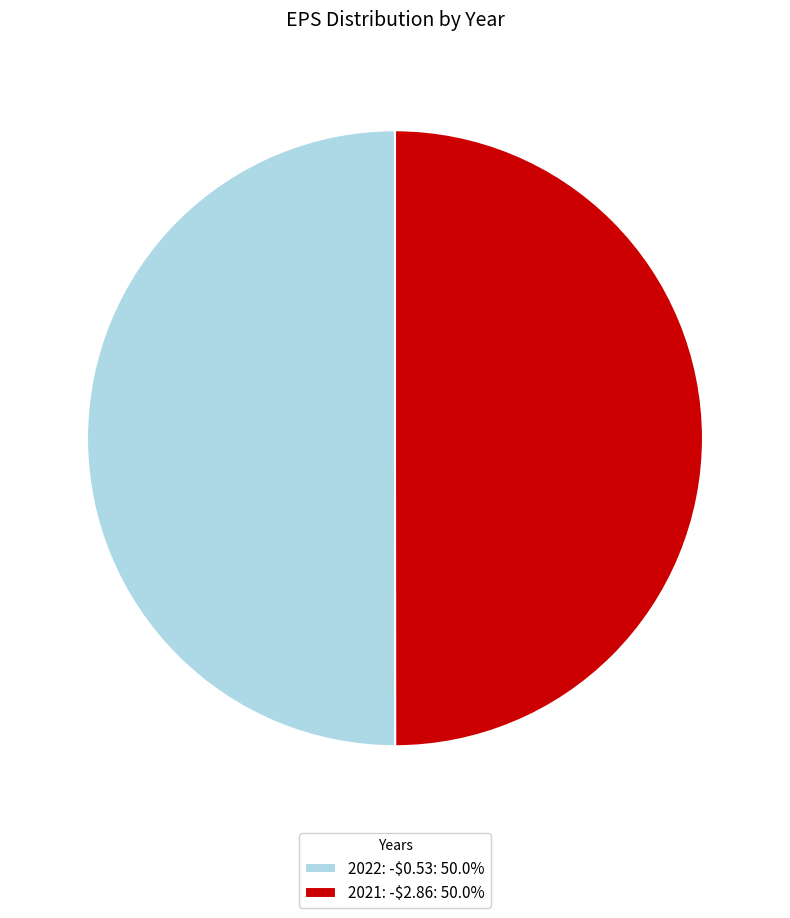

Combined, what portion of the pie is 2022: -$0.53 and 2021: -$2.86?

100.0%